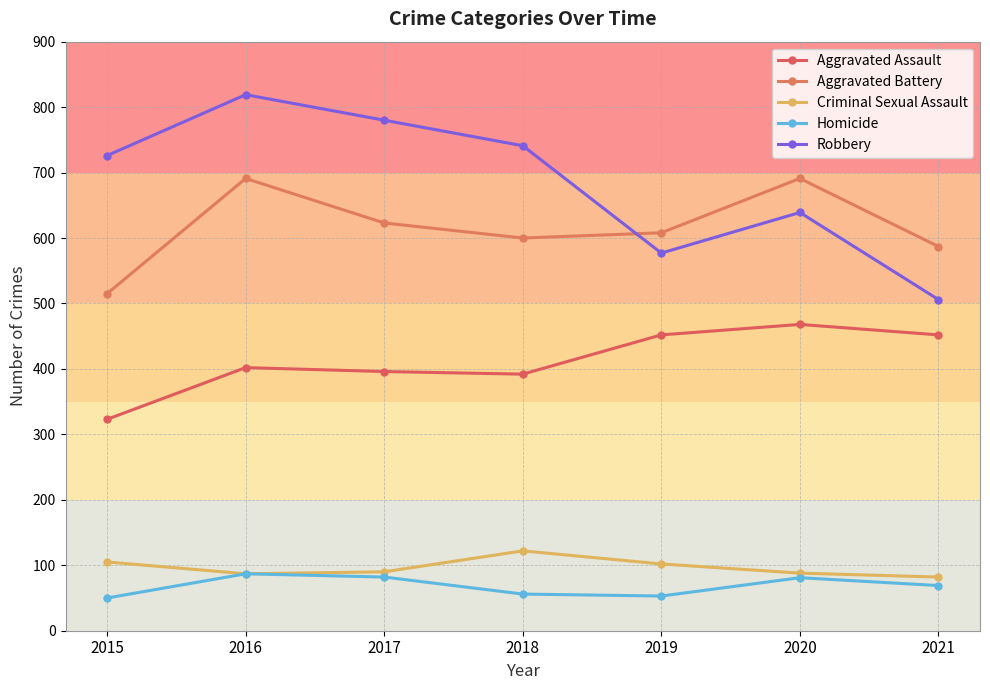

Reading left to right, transcribe all the data shown in this chart.

Aggravated Assault: 2015=323	2016=402	2017=396	2018=392	2019=452	2020=468	2021=452
Aggravated Battery: 2015=515	2016=691	2017=623	2018=600	2019=608	2020=691	2021=587
Criminal Sexual Assault: 2015=105	2016=87	2017=90	2018=122	2019=102	2020=88	2021=82
Homicide: 2015=50	2016=87	2017=82	2018=56	2019=53	2020=81	2021=69
Robbery: 2015=726	2016=819	2017=780	2018=741	2019=577	2020=639	2021=506